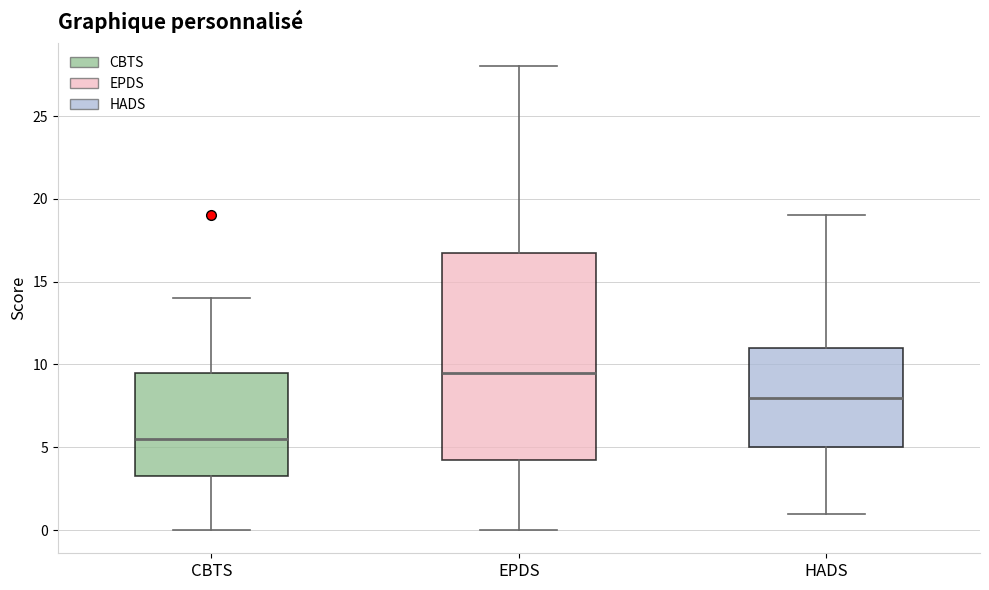

Where does the lower whisker of the box for EPDS end on the y-axis? The values are not printed on the chart, so give them approximately, as read against the axis.

0.0